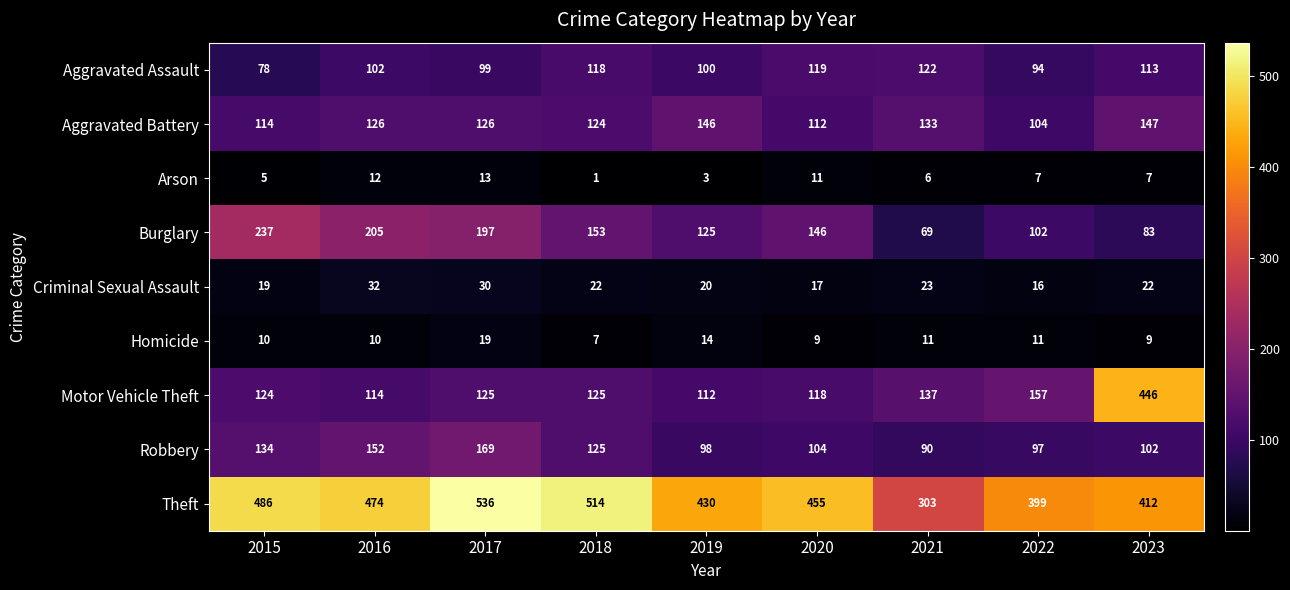

Where does the Criminal Sexual Assault series first go above 22?

2016